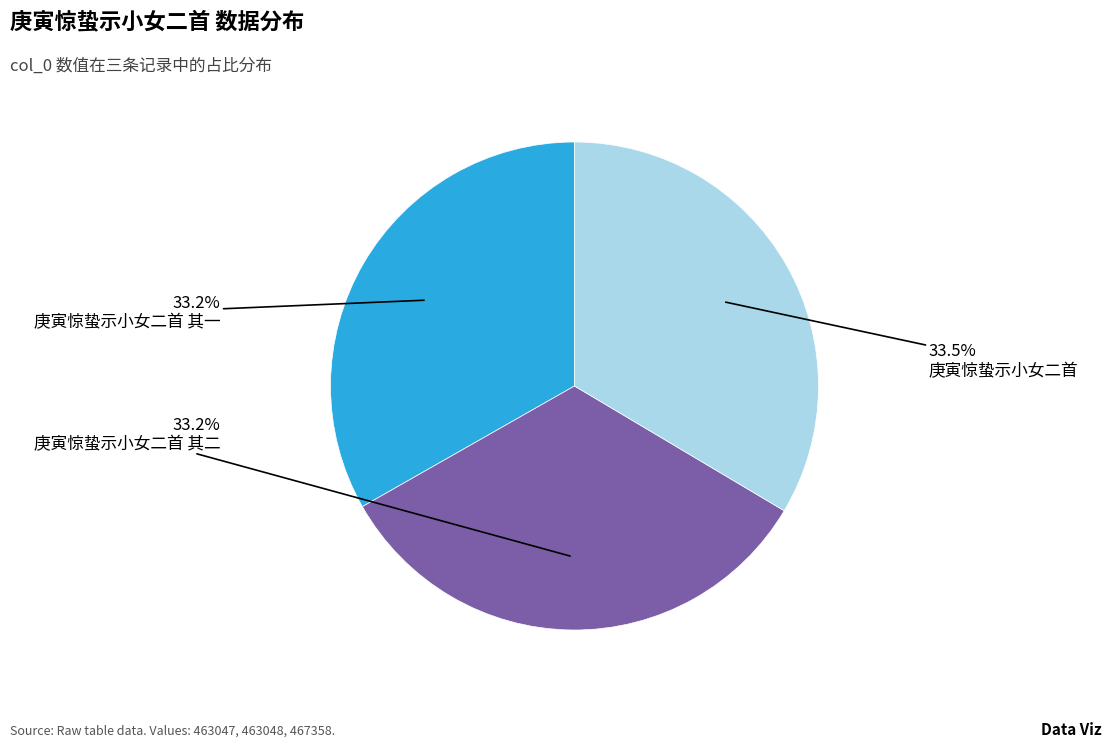

What percentage do 庚寅惊蛰示小女二首 其二 and 庚寅惊蛰示小女二首 其一 together represent?

66.5%